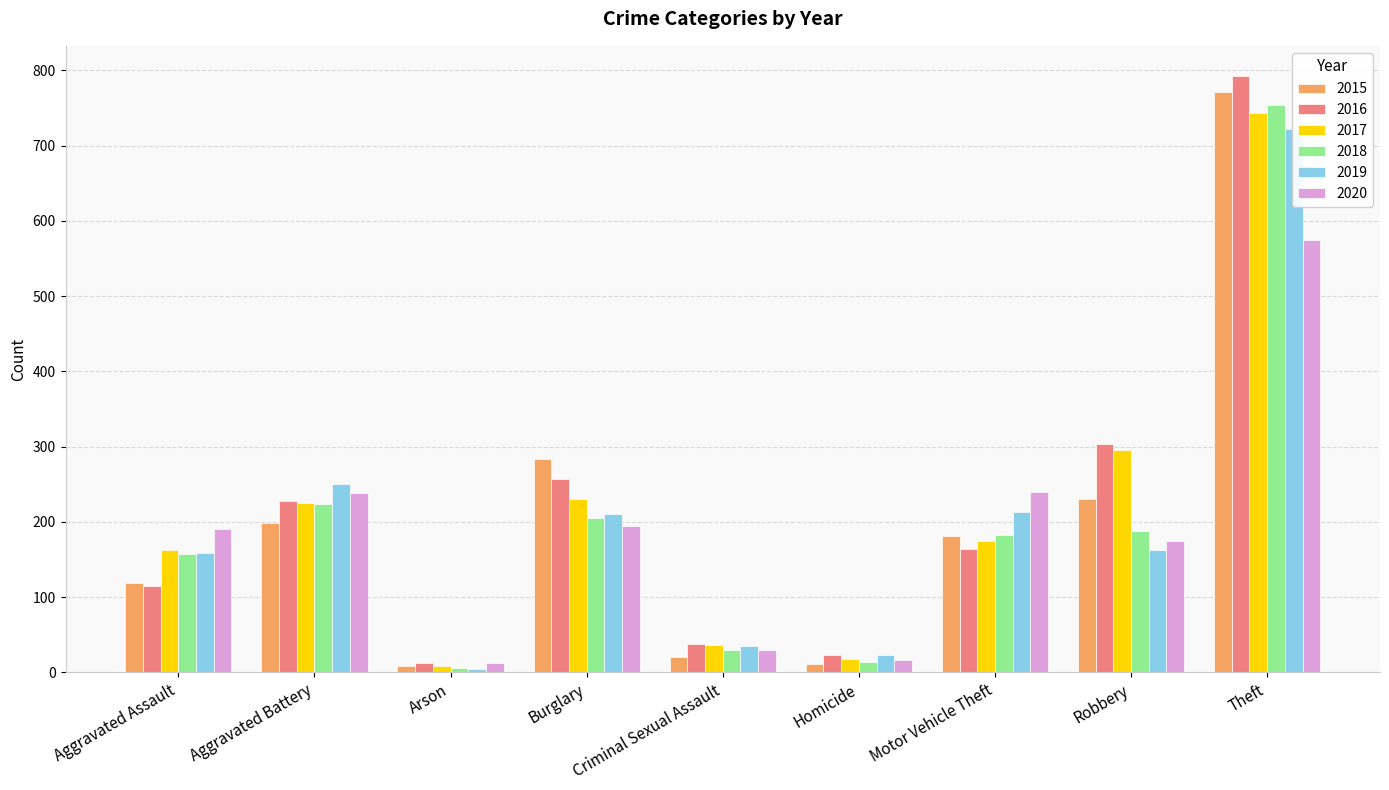

At which category is the sum across all series the highest?

Theft